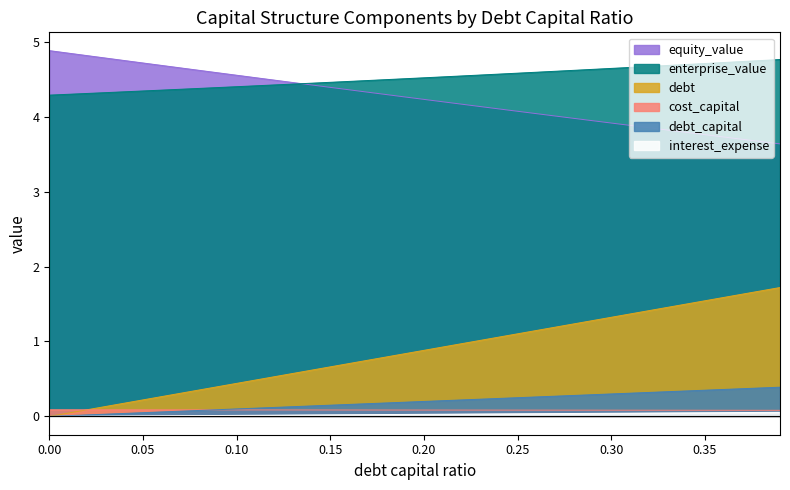

At which label does interest_expense reach its peak?

0.39